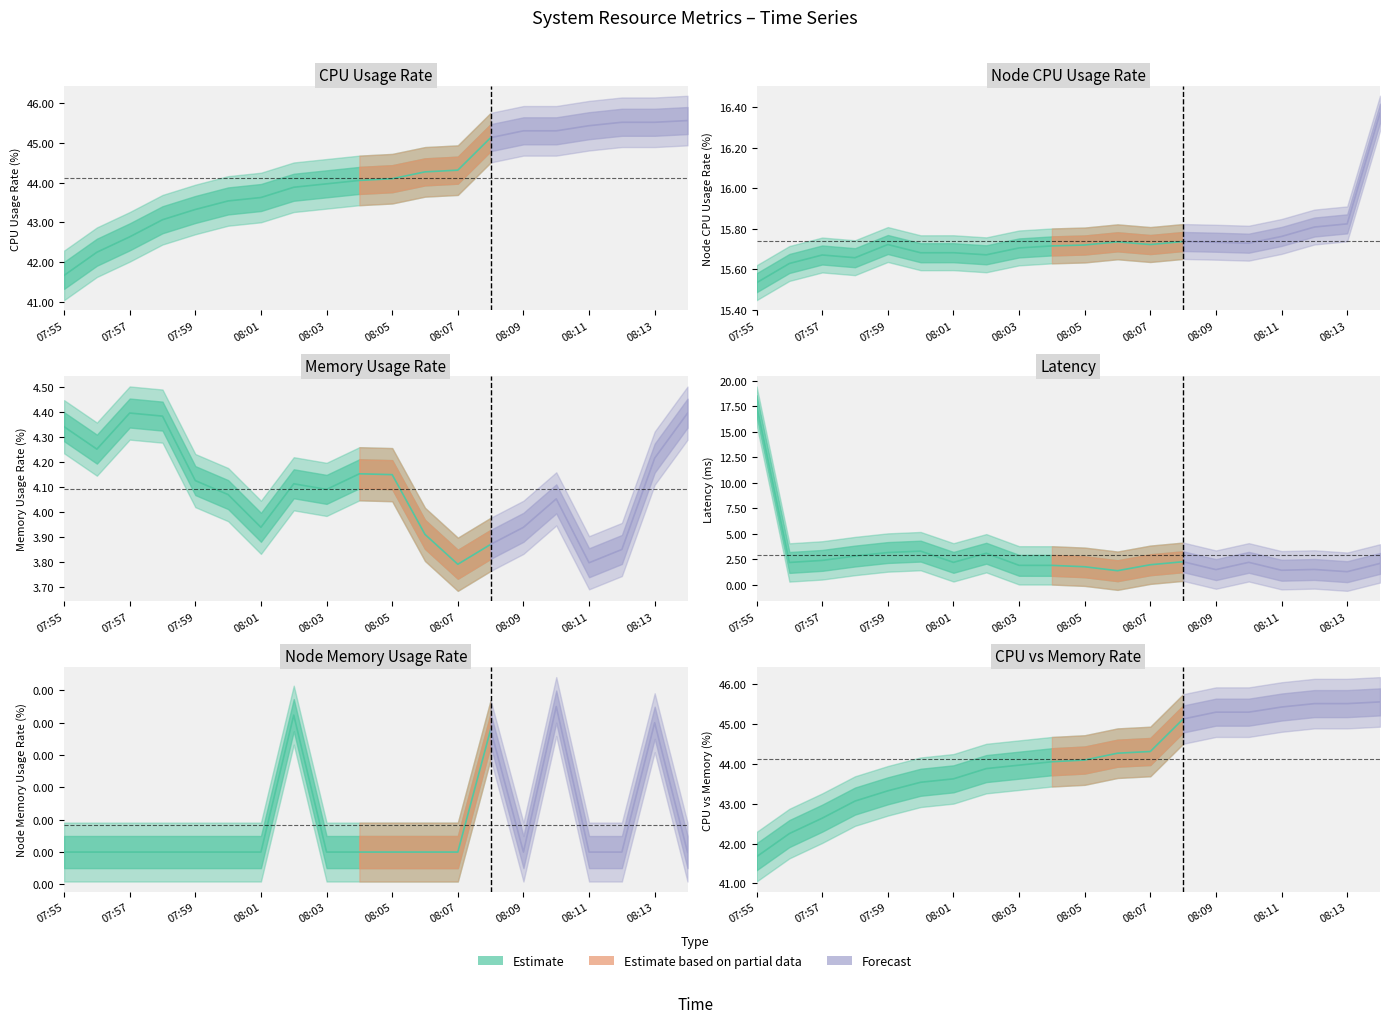

True or false: Latency and NodeMemoryUsageRate(%) cross at least once.

False